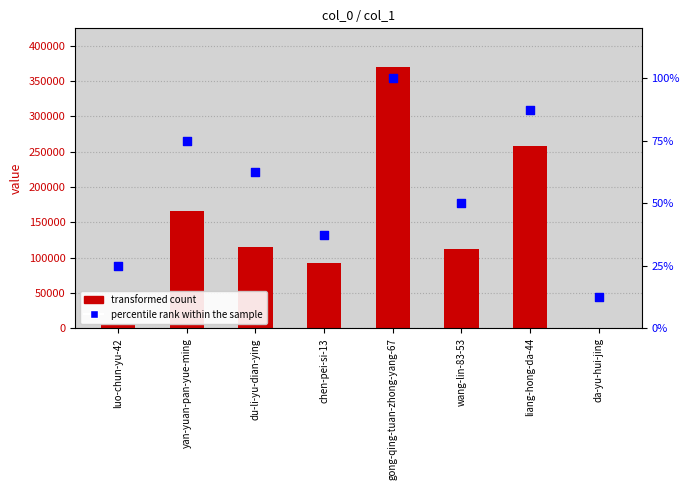

Which series reaches the maximum Y coordinate?

transformed count